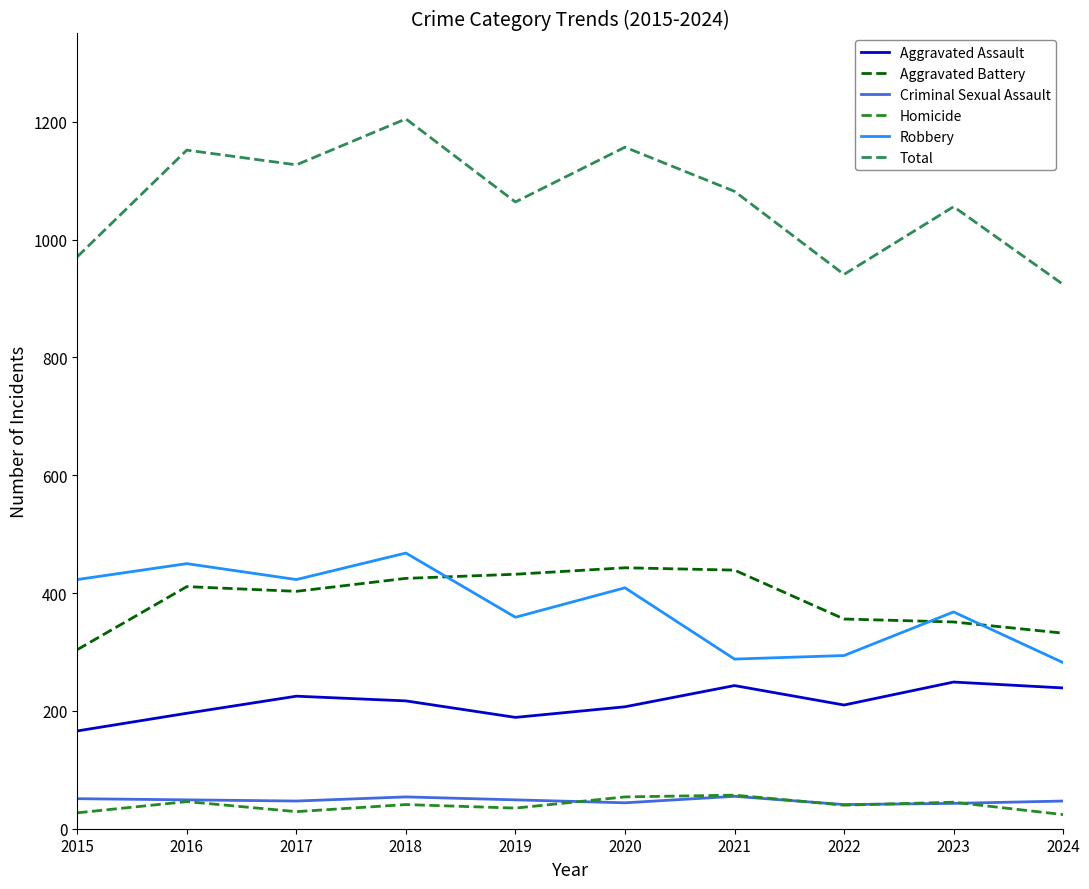

What is the lowest value of the Aggravated Battery series?

304